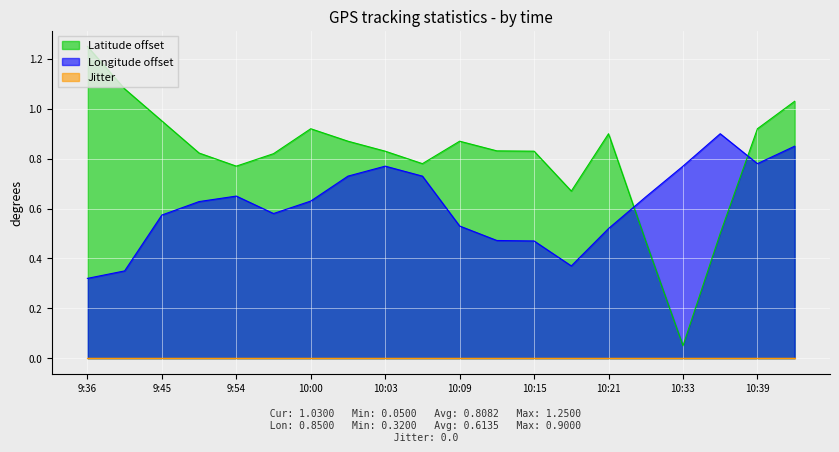

How many series are shown in this chart?

3